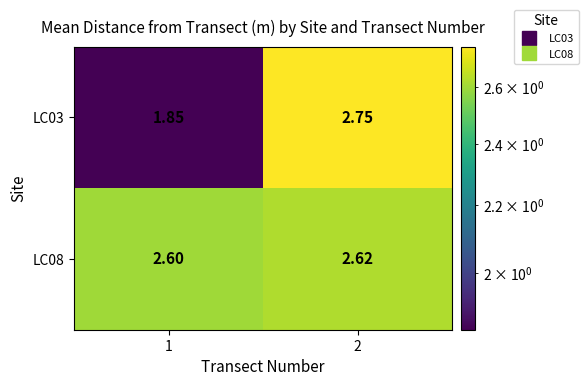

Is the value of LC08 at 1 greater than the value of LC03 at 2?

No